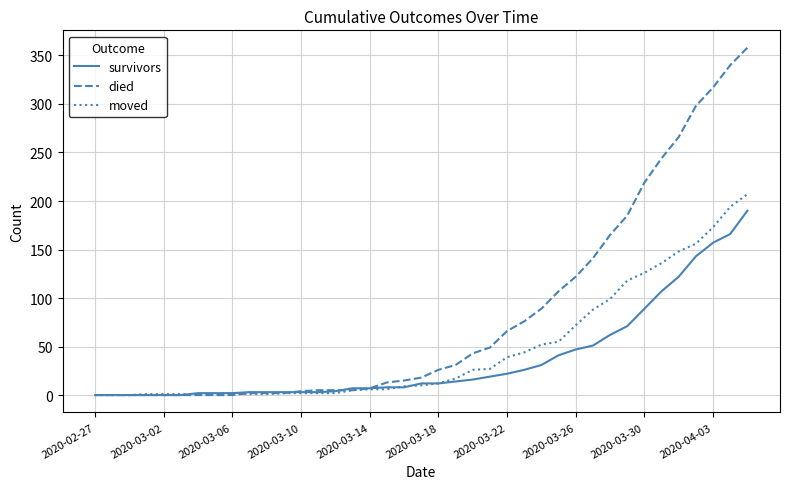

Is this an area chart (filled region under the line)?

No